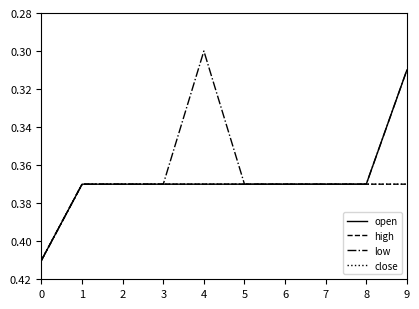

Is this an area chart (filled region under the line)?

No